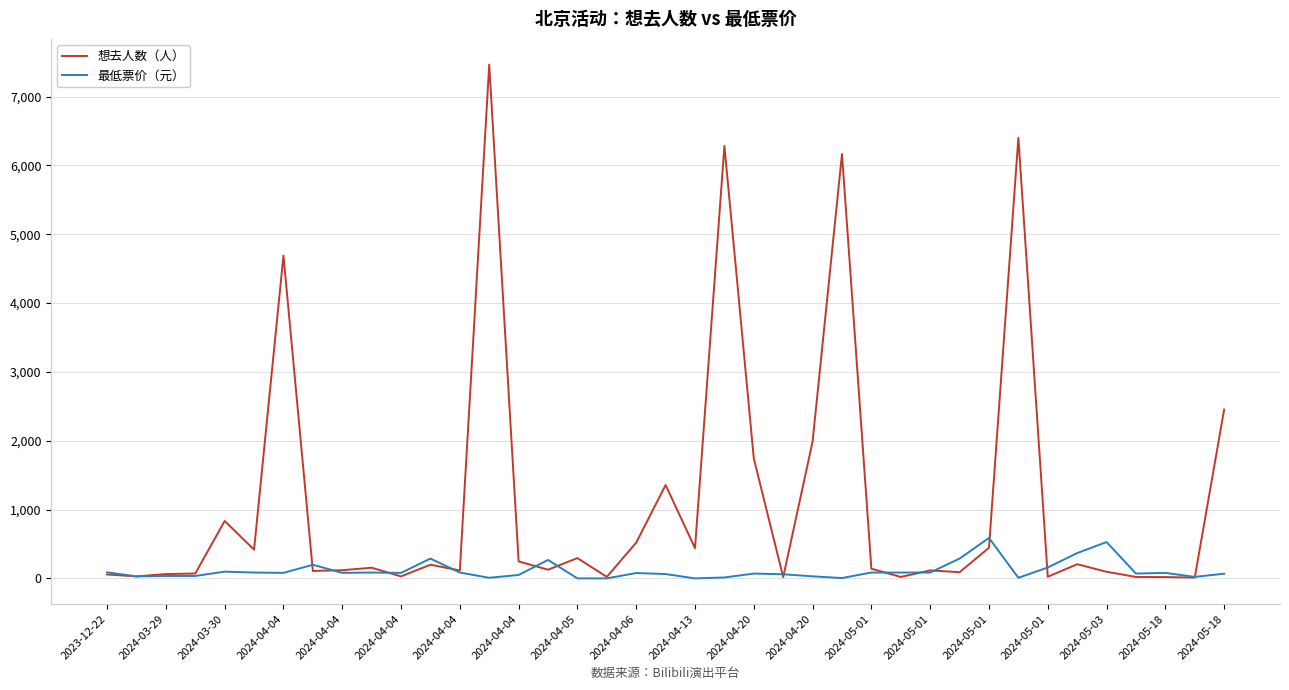

What is the difference between the second highest and second lowest values in the 想去人数（人） series?

6384.0